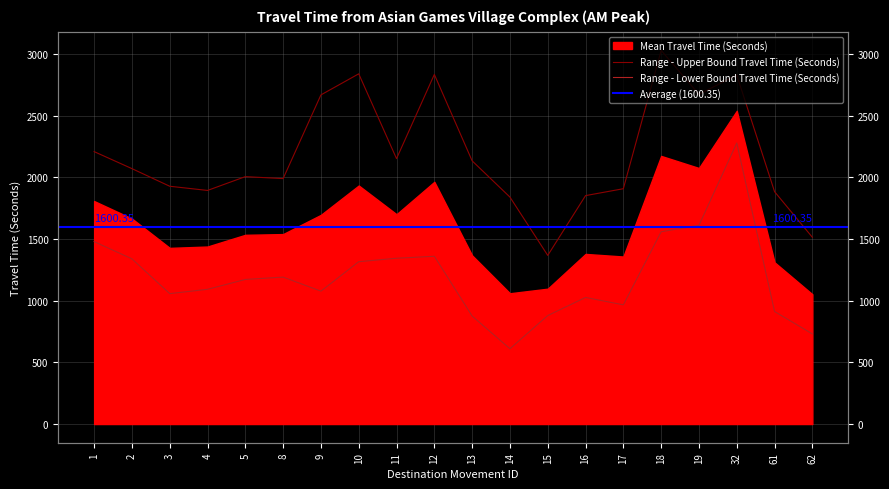

At which label is Range - Upper Bound Travel Time (Seconds) closest to 2199?

1